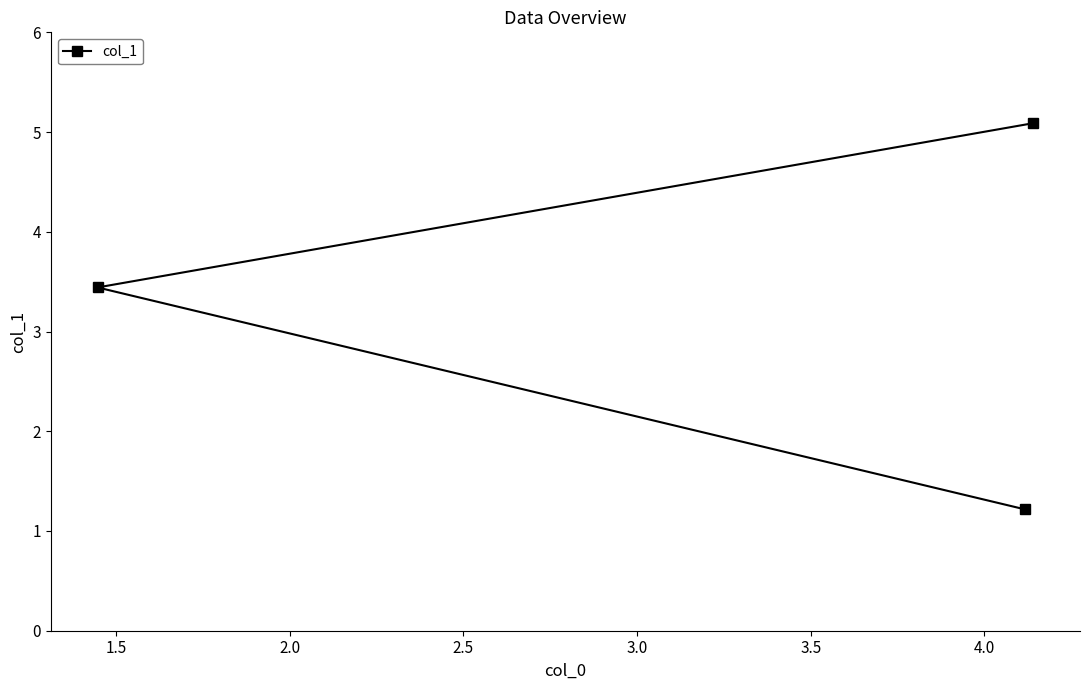

What is the maximum value shown in the chart?

5.1